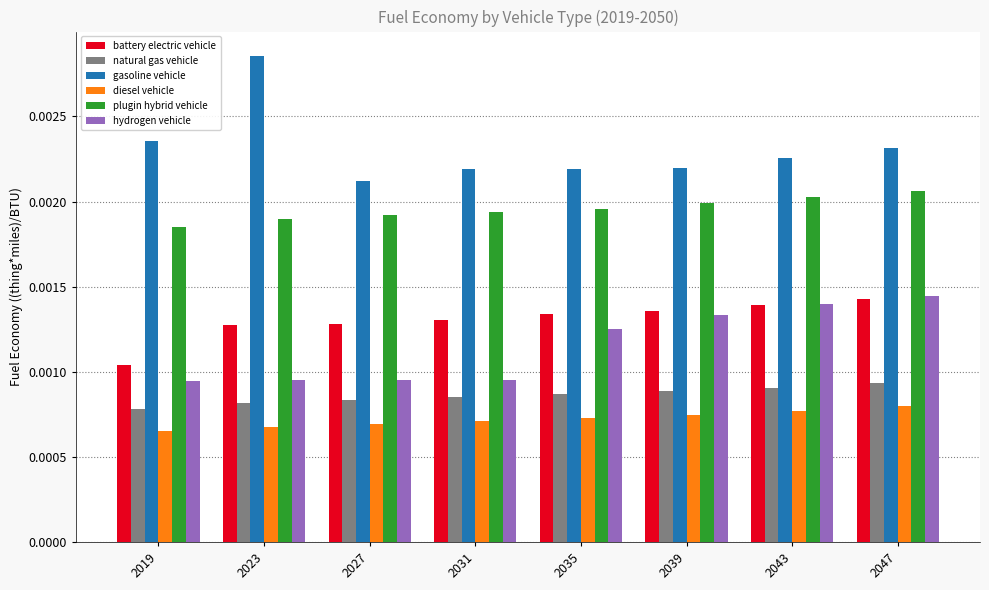

What are all the series names shown in the legend?

battery electric vehicle, natural gas vehicle, gasoline vehicle, diesel vehicle, plugin hybrid vehicle, hydrogen vehicle